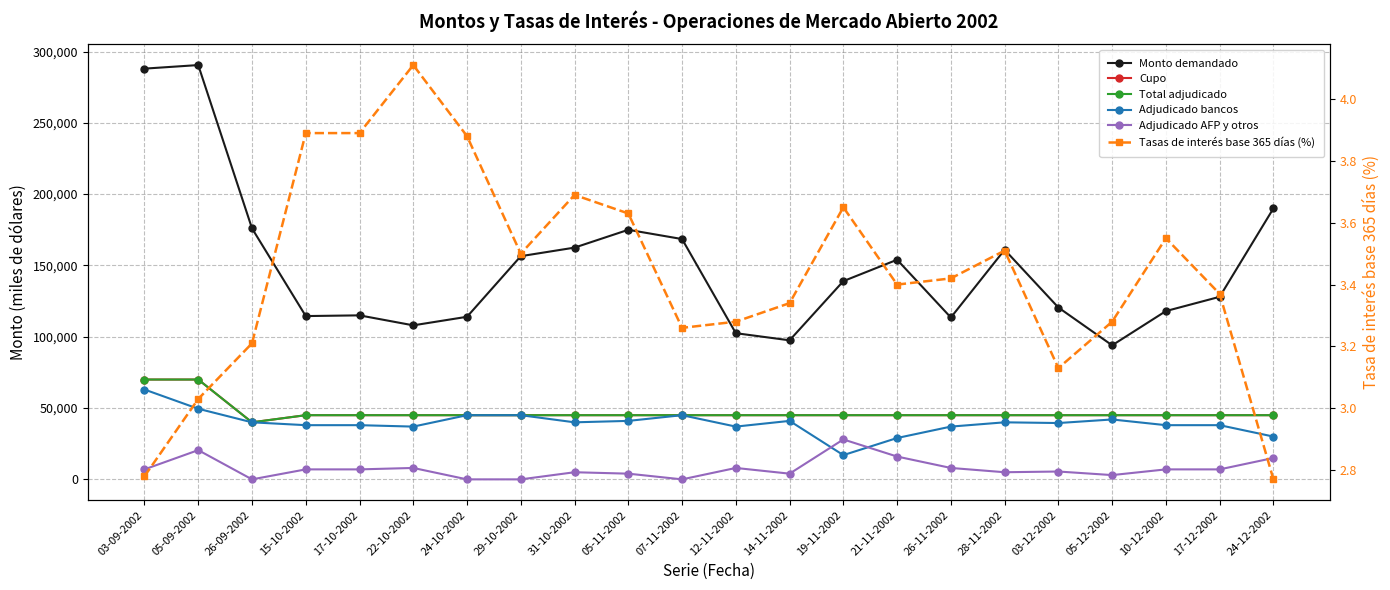

What is the label of the 22nd point from the right?

03-09-2002